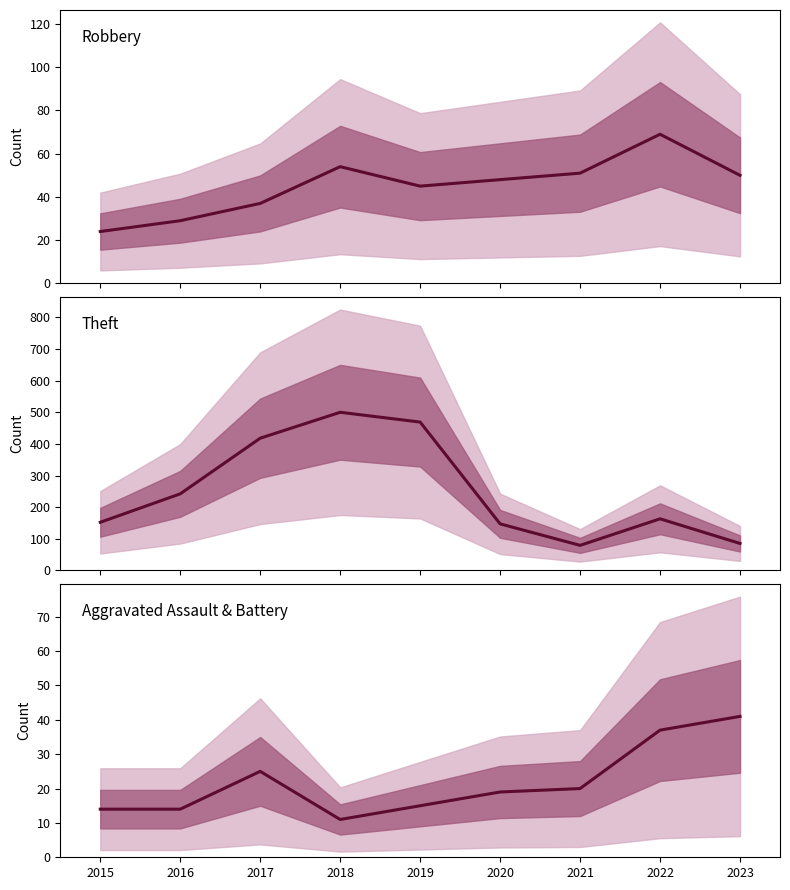

Count the number of categories in the chart.

9